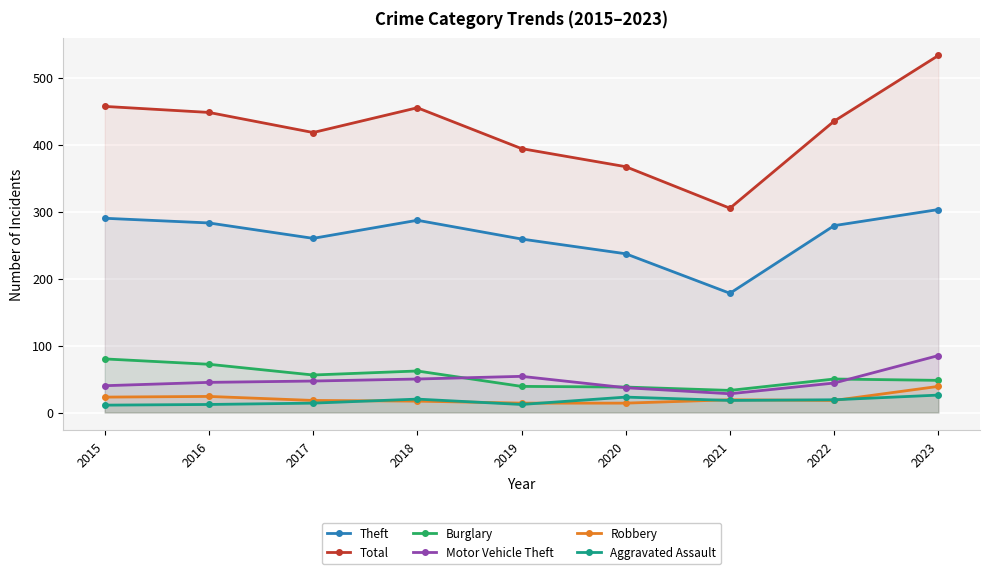

Where is Aggravated Assault nearest to the value 18?

2021